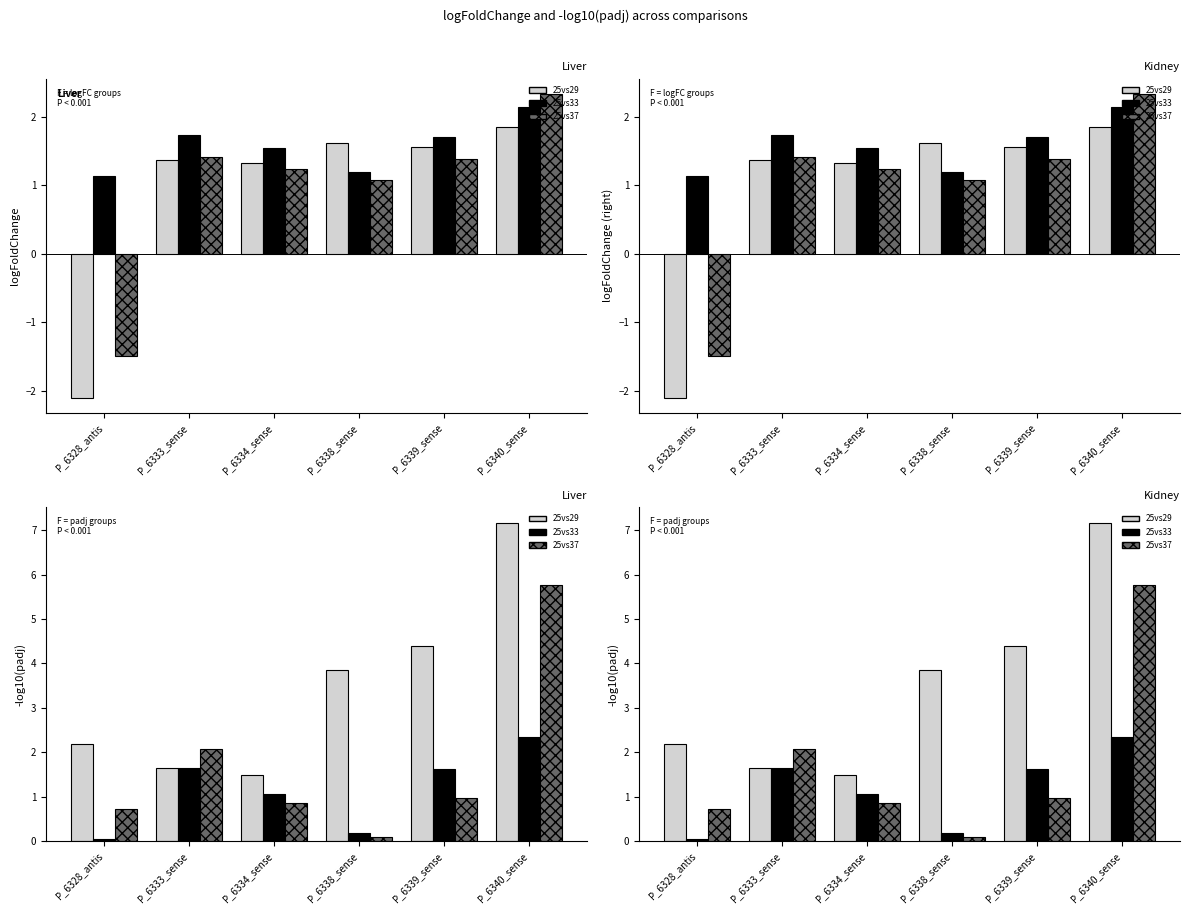

Which series has the largest total across all categories?

25vs29